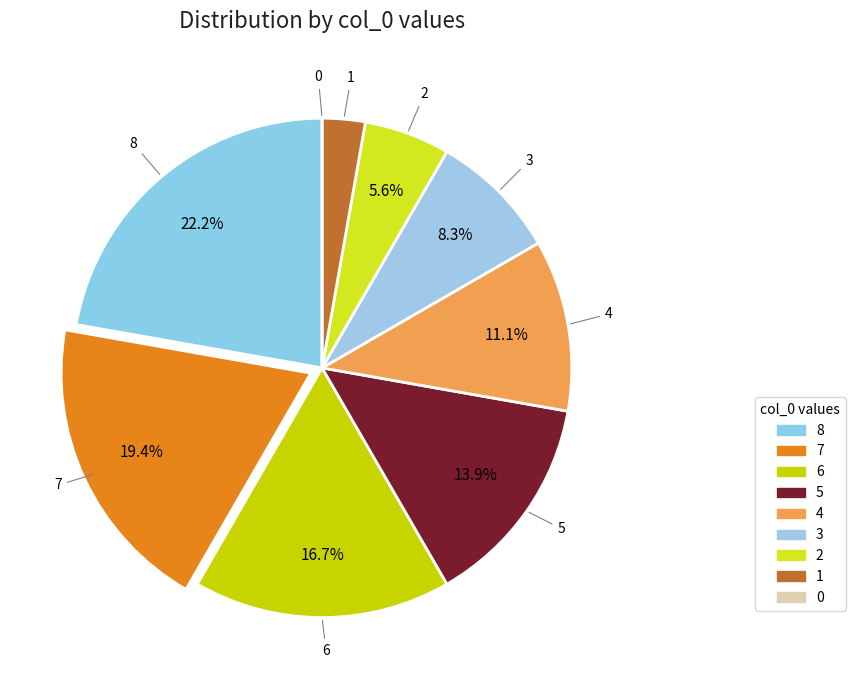

Does 6 represent more than half of the total?

No